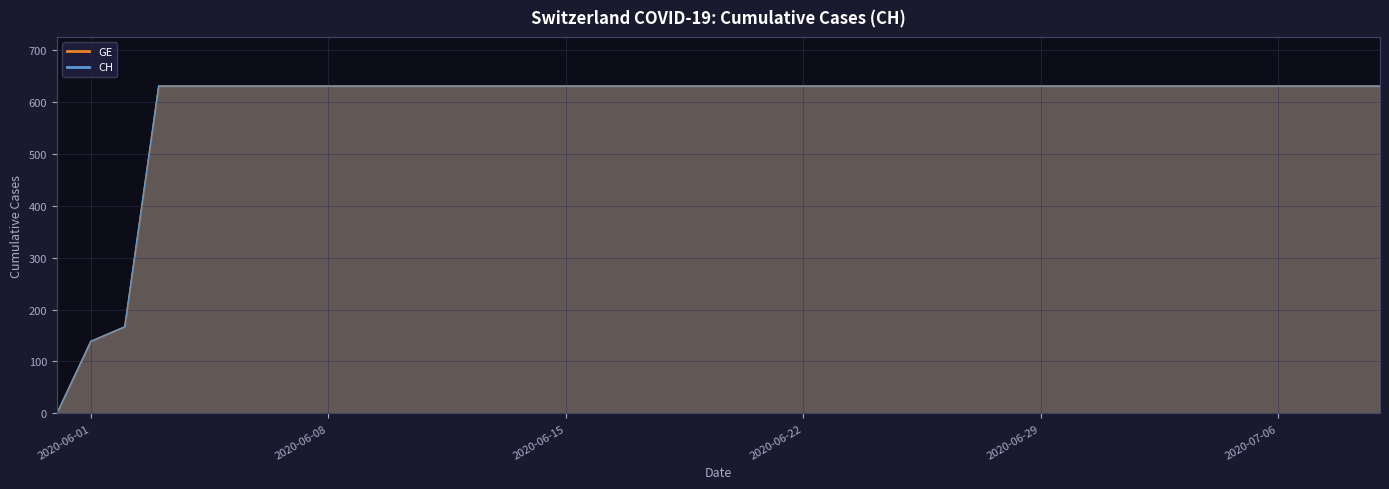

Which series has the largest range (max minus min)?

GE